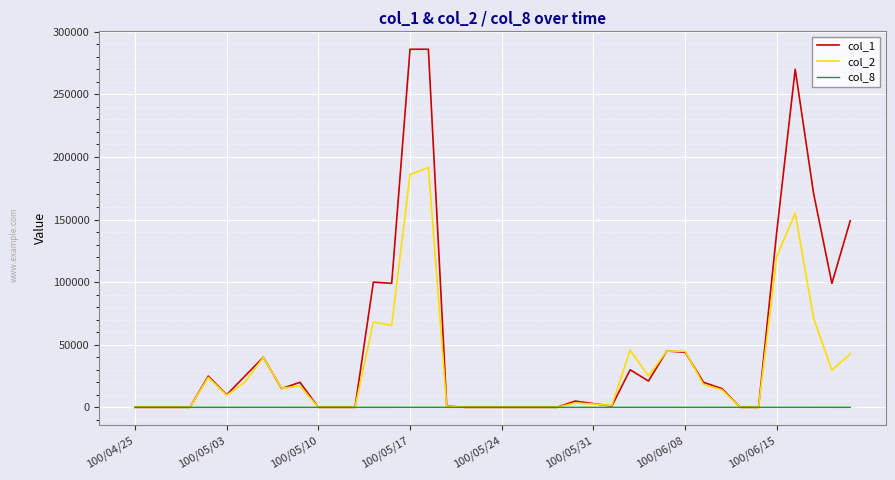

Which series has the largest range (max minus min)?

col_1